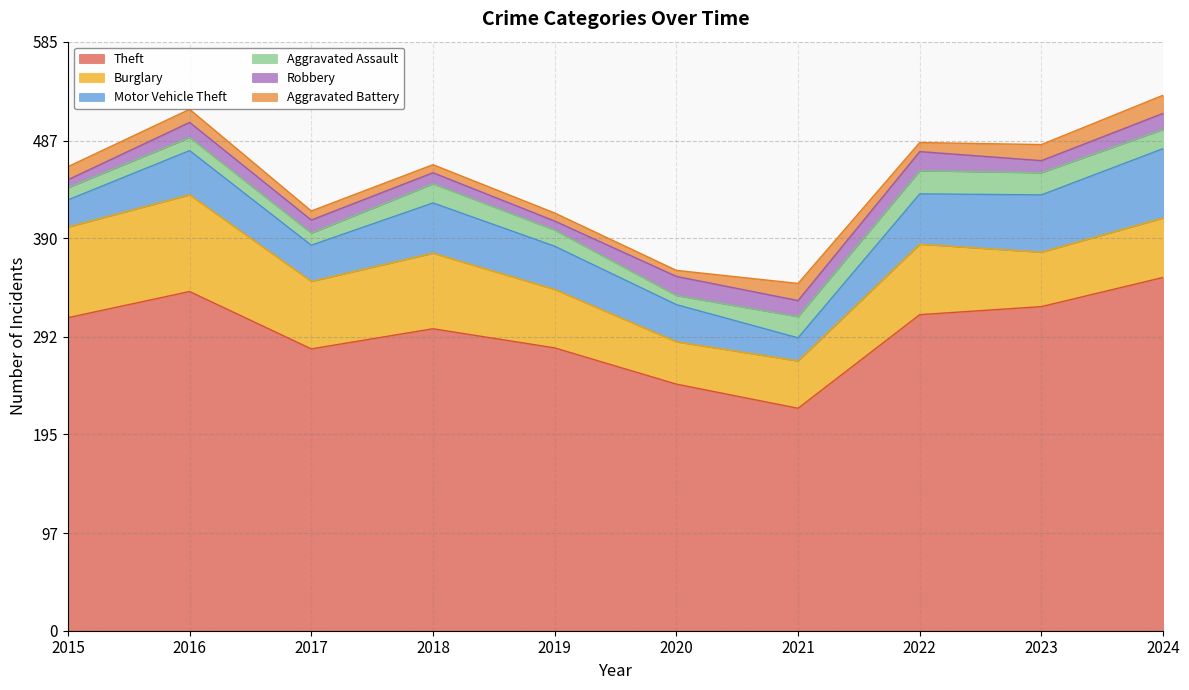

What is the smallest value displayed?

6